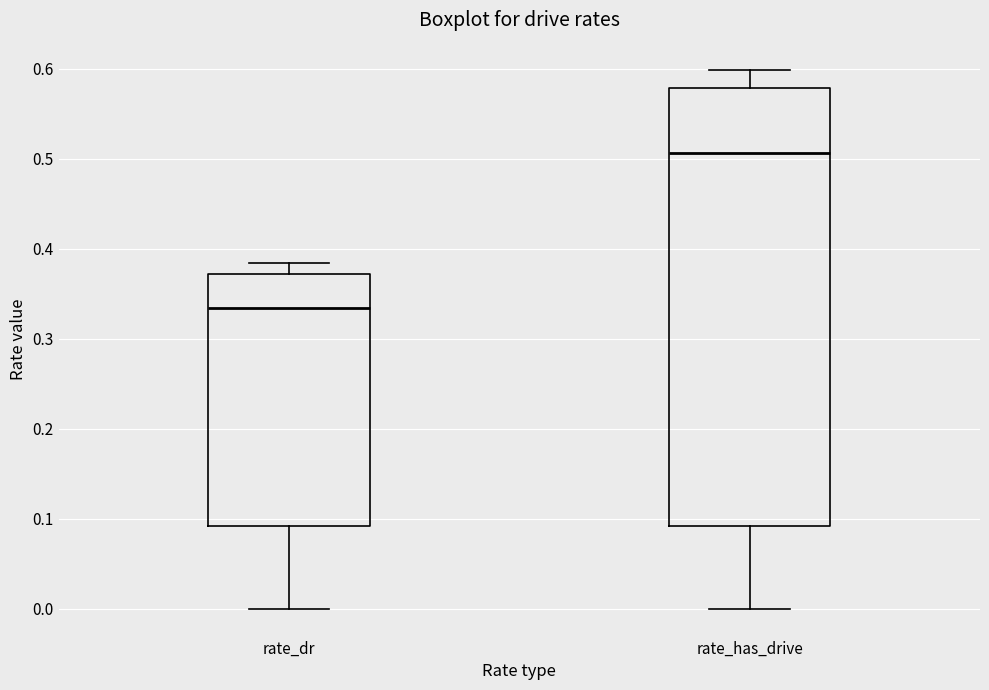

Where does the upper whisker of the box for rate_has_drive end on the y-axis? The values are not printed on the chart, so give them approximately, as read against the axis.

0.60